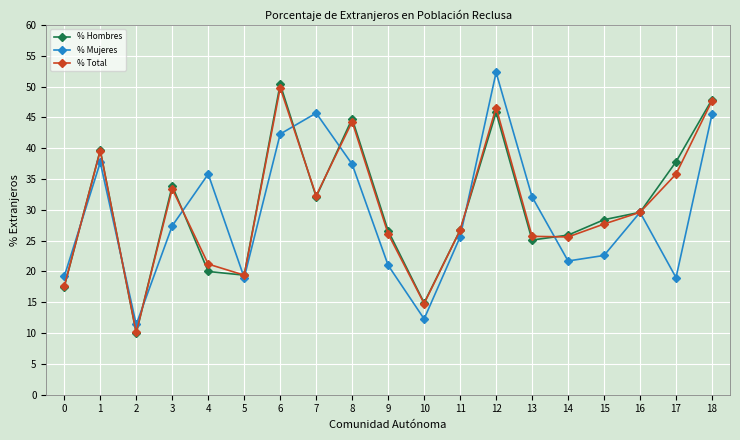

What is the value of the % Mujeres point at the 4th from the left?

27.4